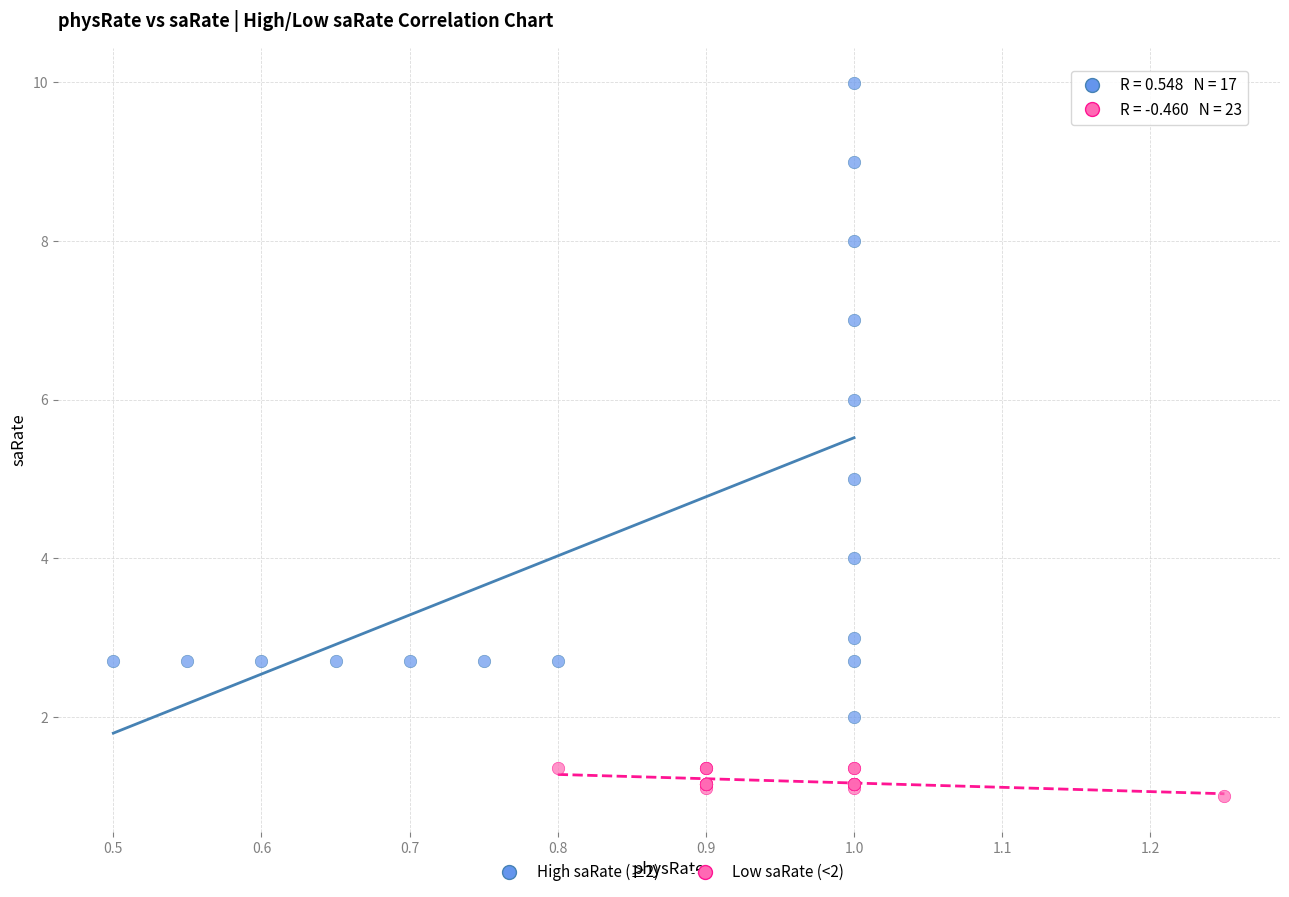

Which series contains the lowest Y value?

Low saRate (<2)